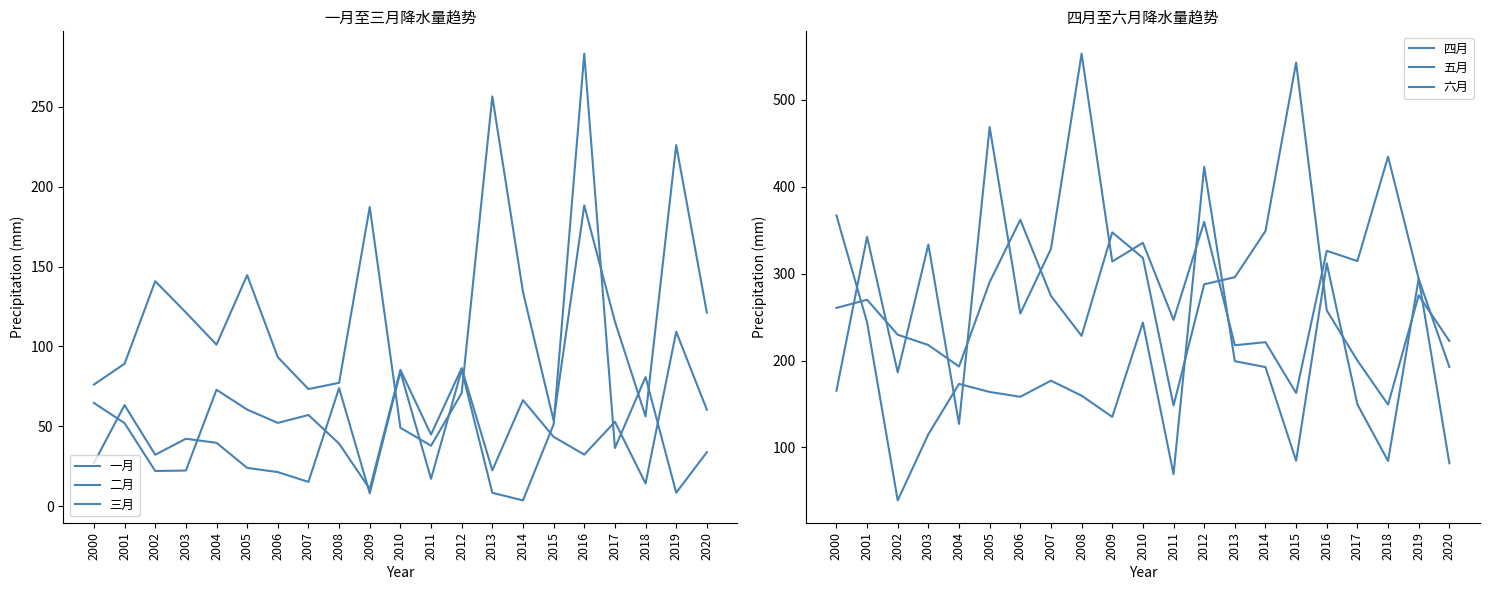

Is it true that 三月 equals 56.2 at 2018?

True